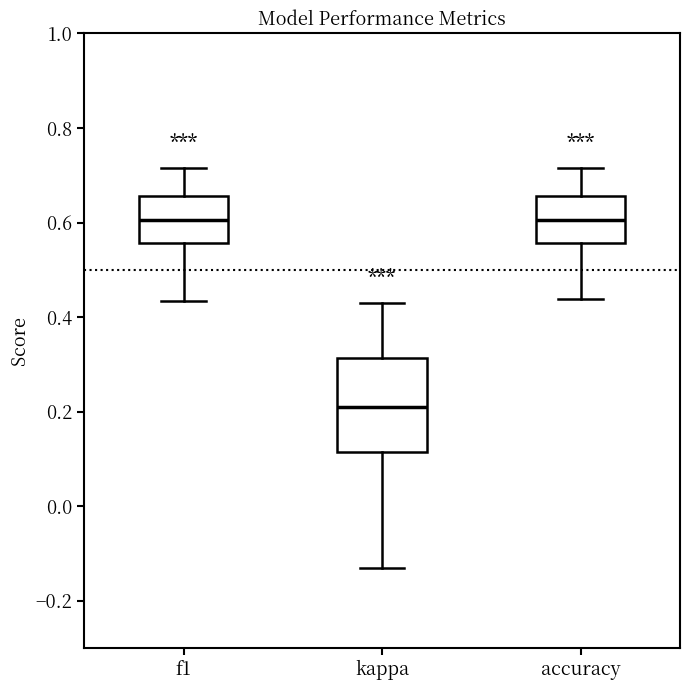

Which box is the tallest, from its lower edge to its upper edge?

kappa